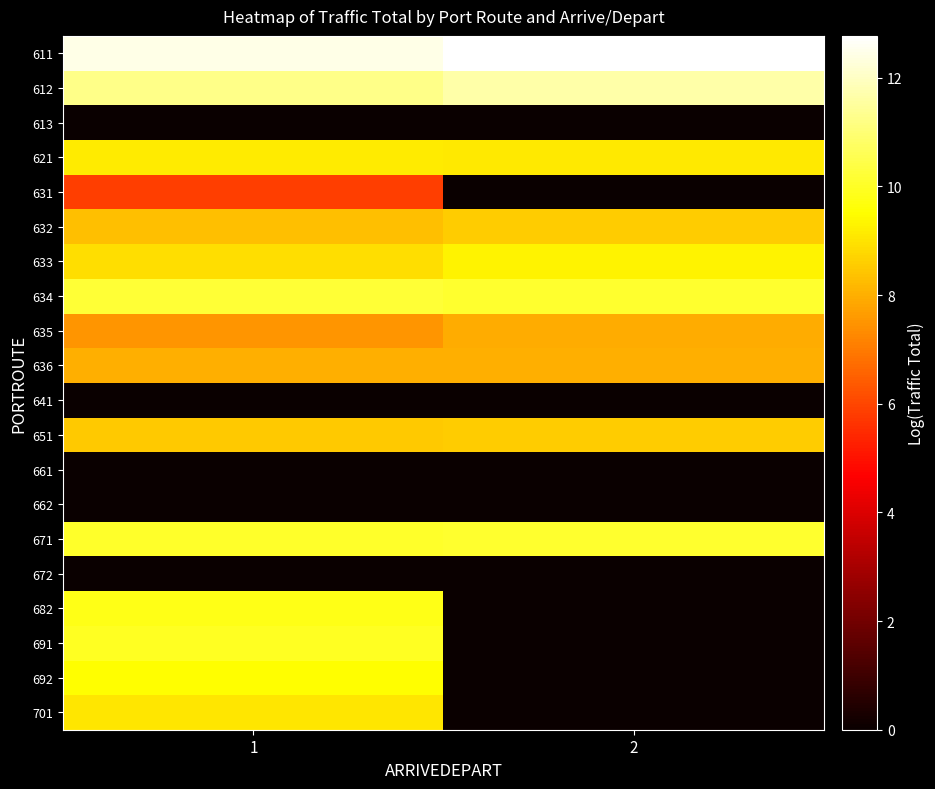

Which series changed the most between 1 and 2?

691